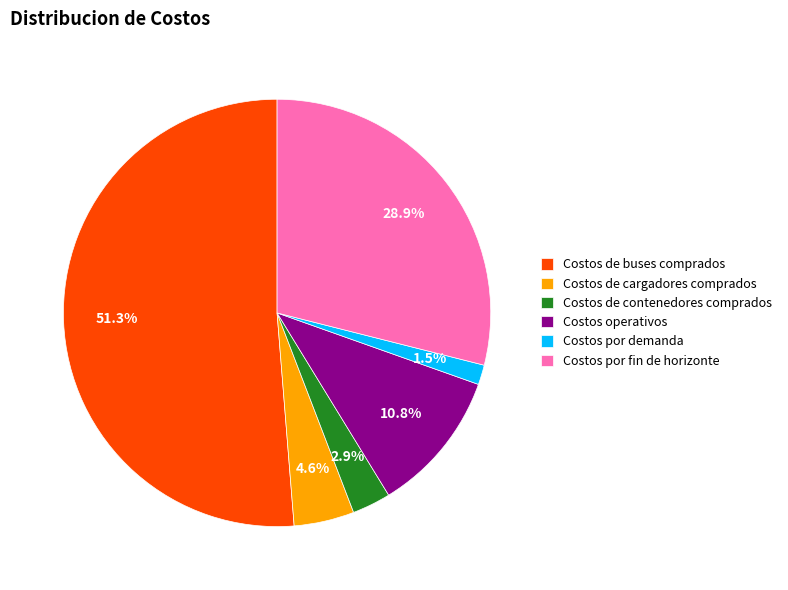

How many slices are in this pie chart?

6